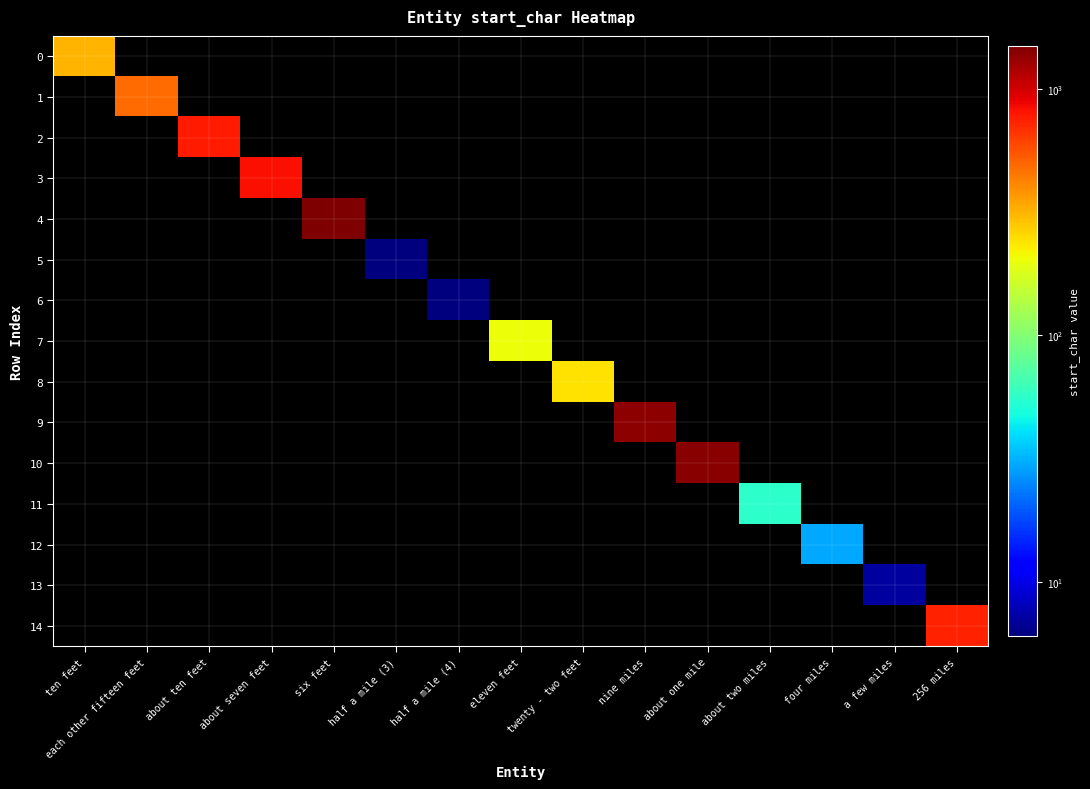

List the series in order of their peak value, highest first.

4, 10, 9, 3, 2, 14, 1, 0, 8, 7, 11, 12, 13, 5, 6